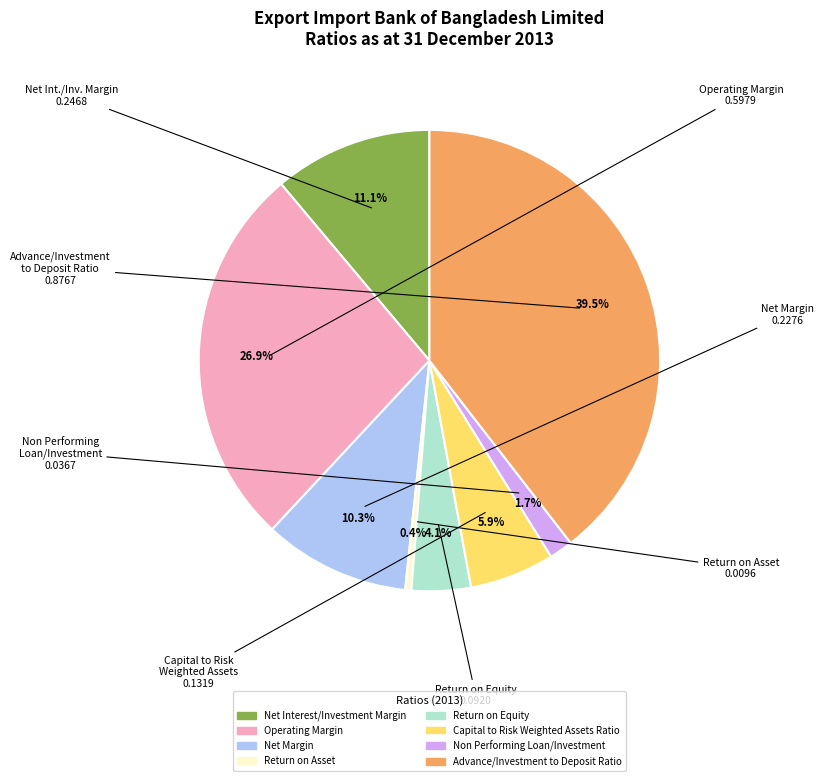

Between Advance/Investment to Deposit Ratio and Operating Margin, which is larger?

Advance/Investment to Deposit Ratio